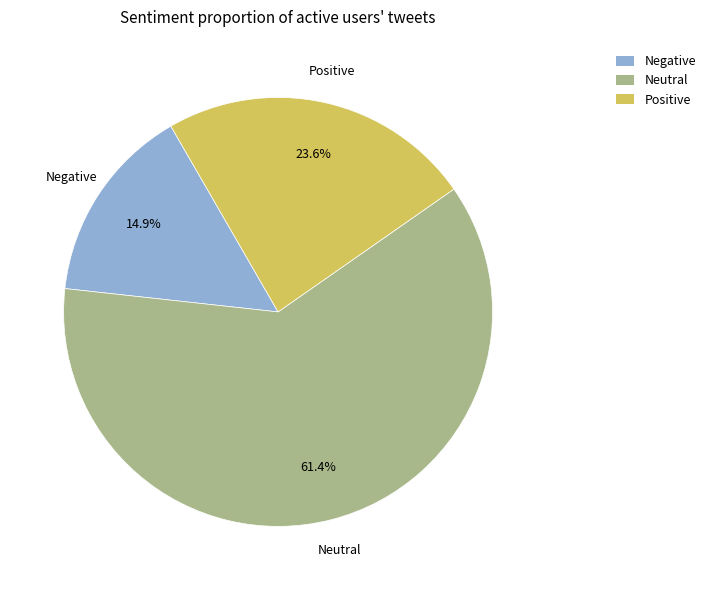

To the nearest percent, what is the difference between the largest and smallest slice percentages?

47%